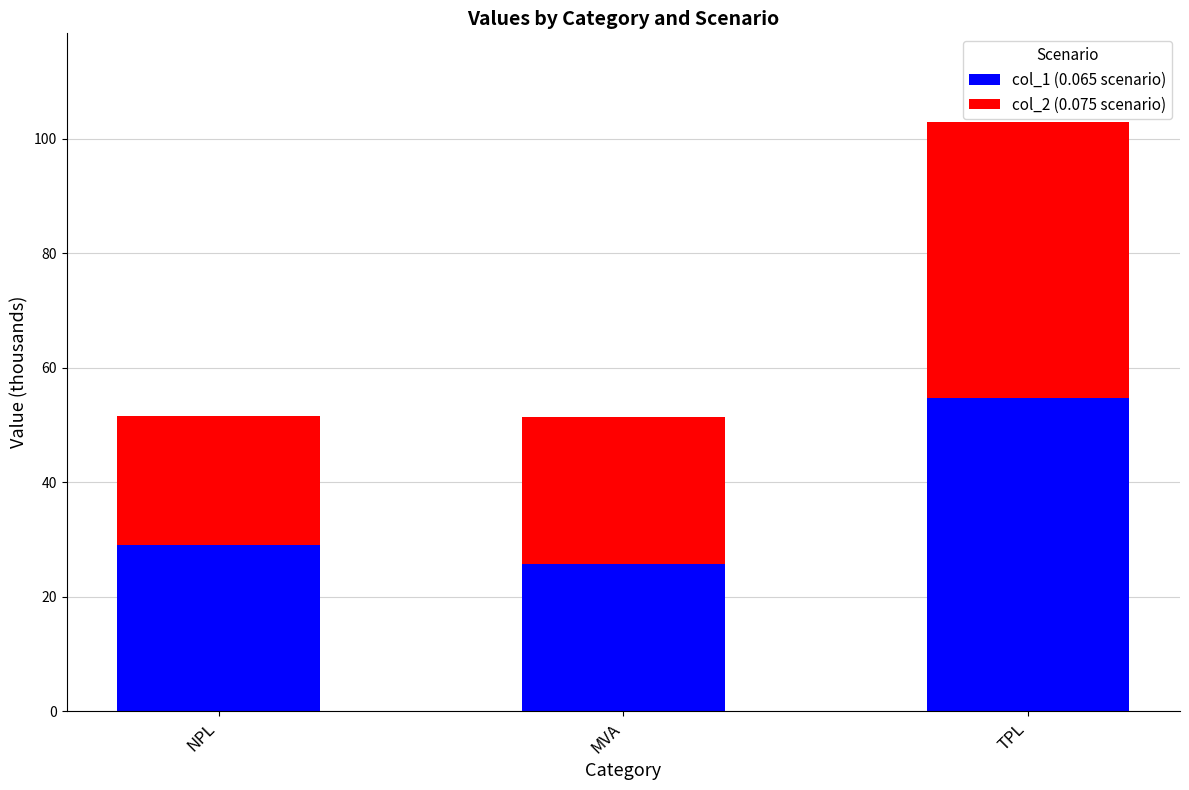

Reading left to right, transcribe the values for col_1 (0.065 scenario).

29.0	25.7	54.7